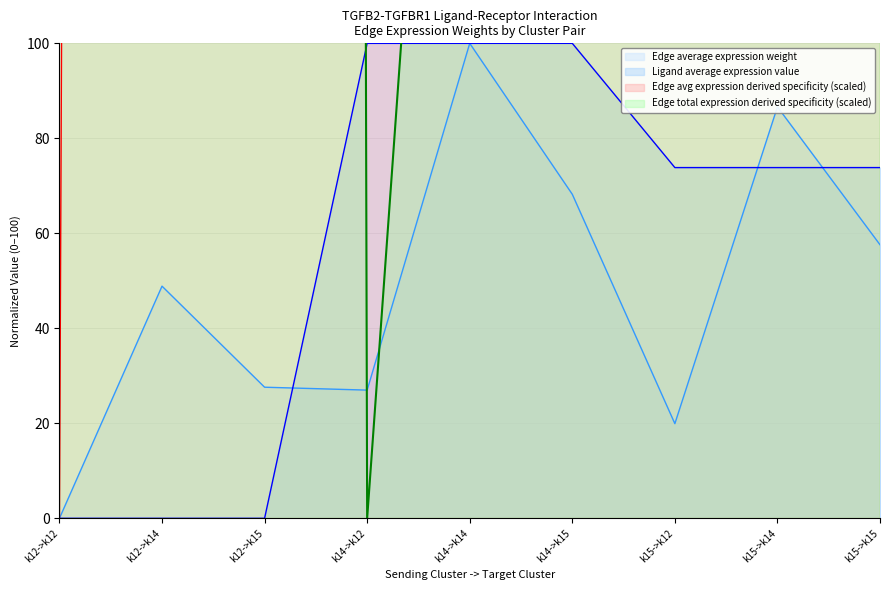

The Edge average expression weight series shows 9204.3 at k14->k15. True or false?

False